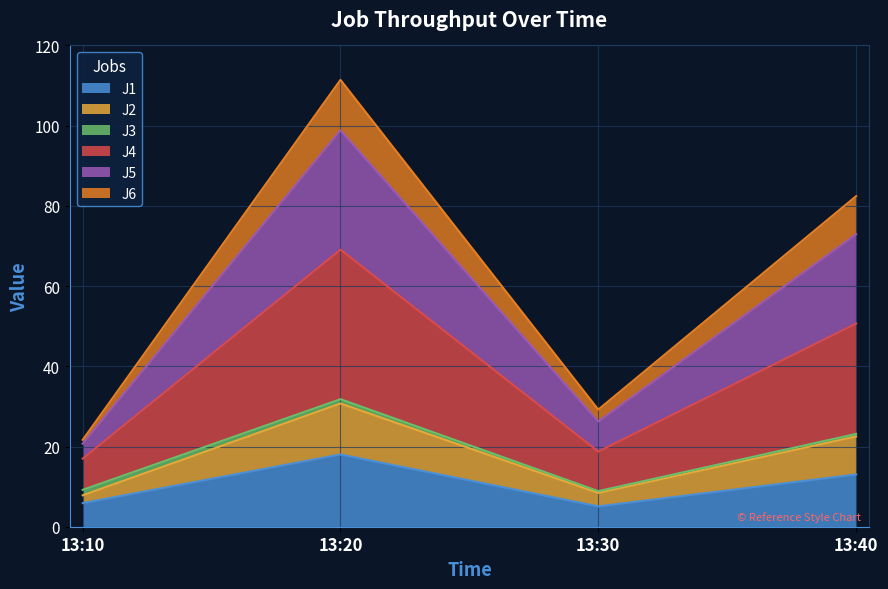

Where is the first local minimum for J2?

13:30